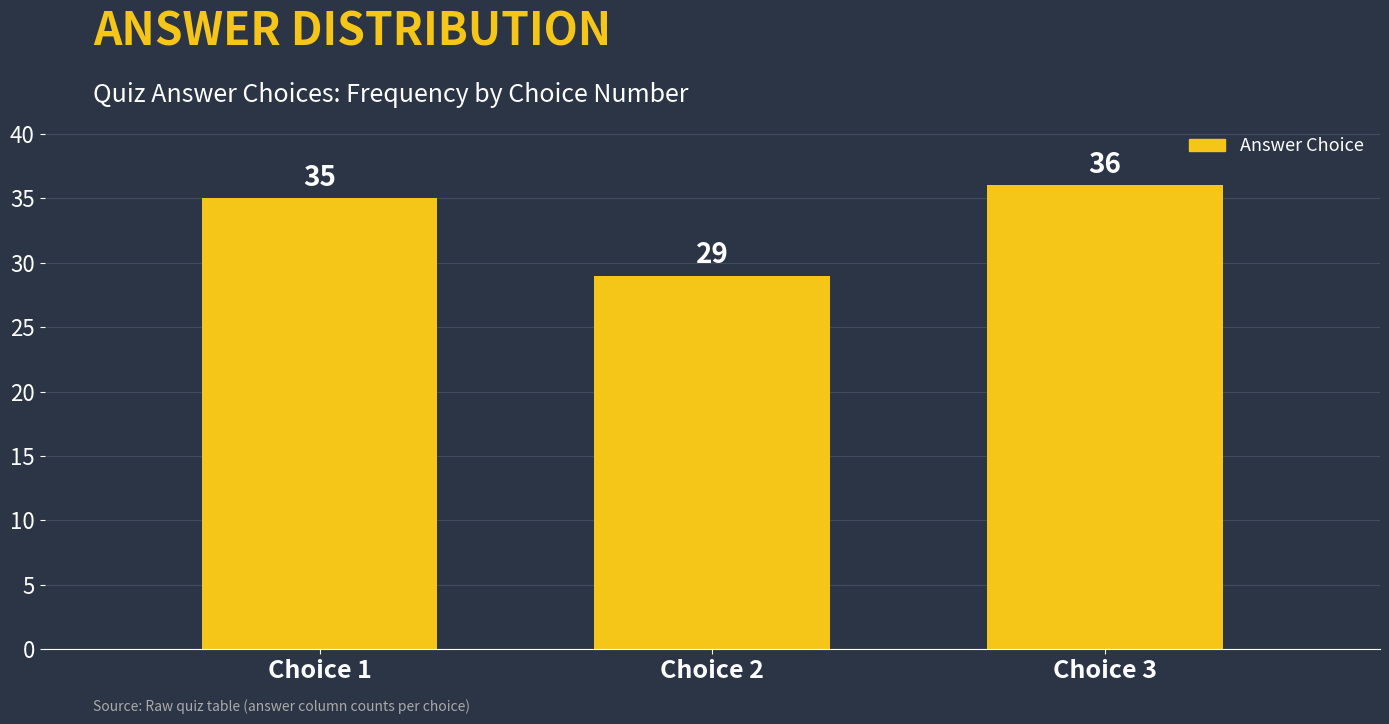

Reading right to left, transcribe all the data shown in this chart.

36	29	35